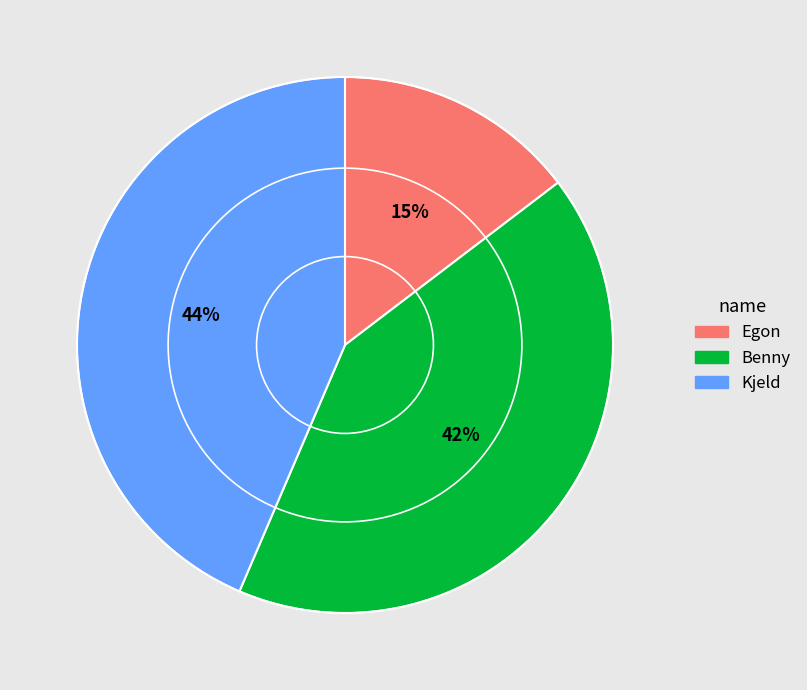

To the nearest percent, what is the combined percentage of Kjeld and Benny?

85%